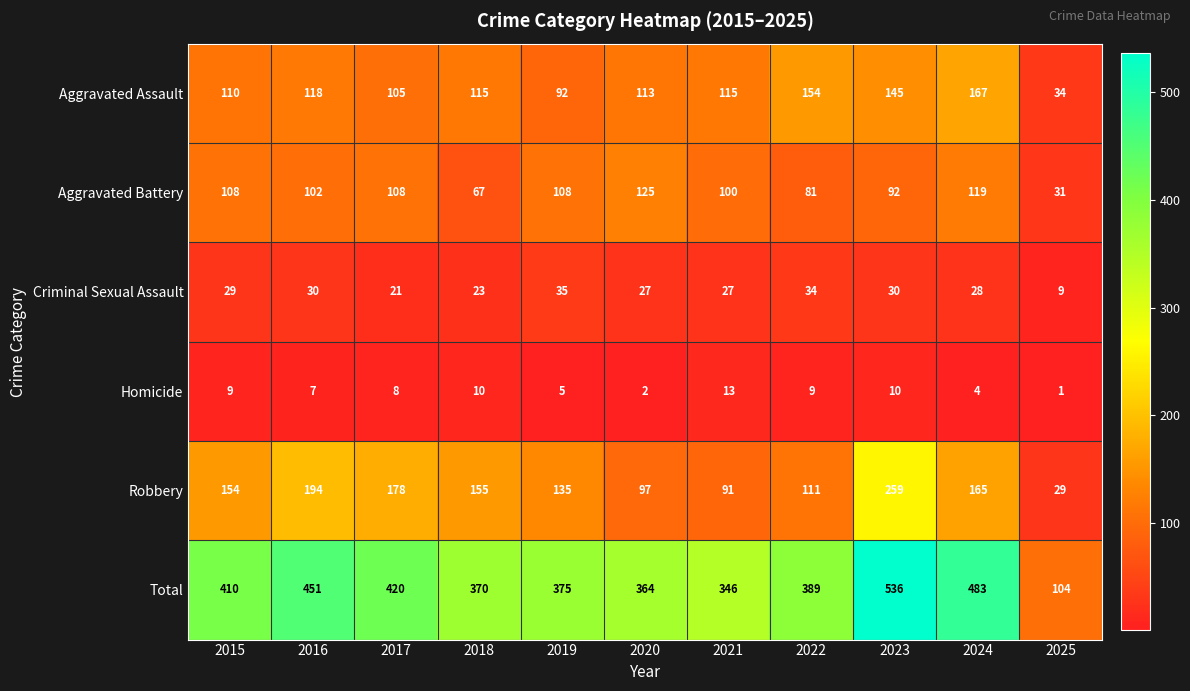

At which category is the sum across all series the highest?

2023